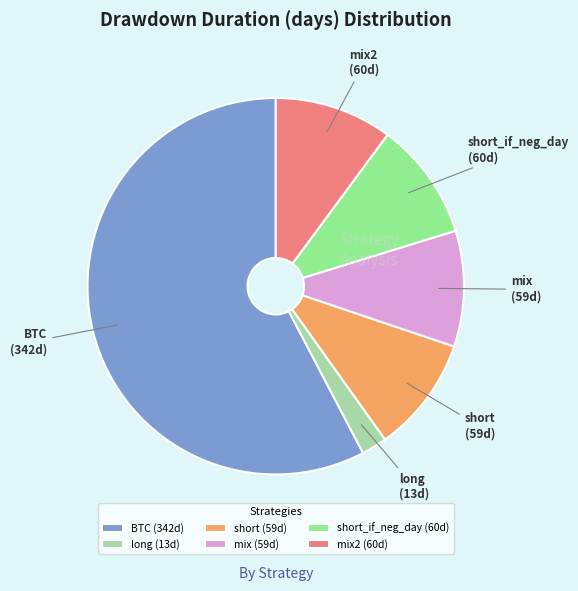

Combined, do mix and short account for over 50%?

No